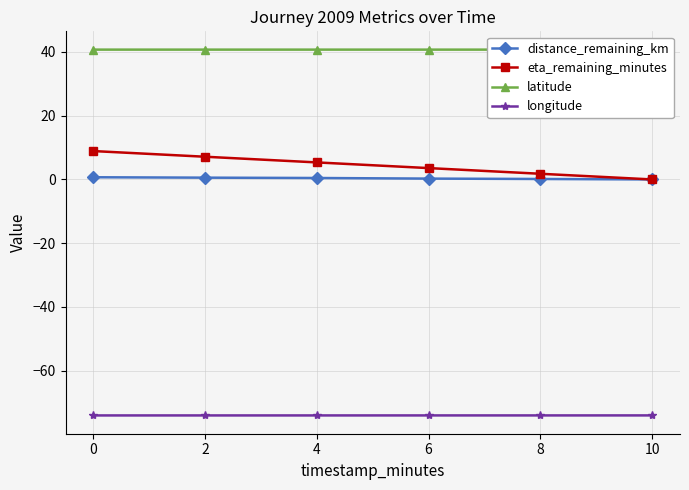

What are all the series names shown in the legend?

distance_remaining_km, eta_remaining_minutes, latitude, longitude